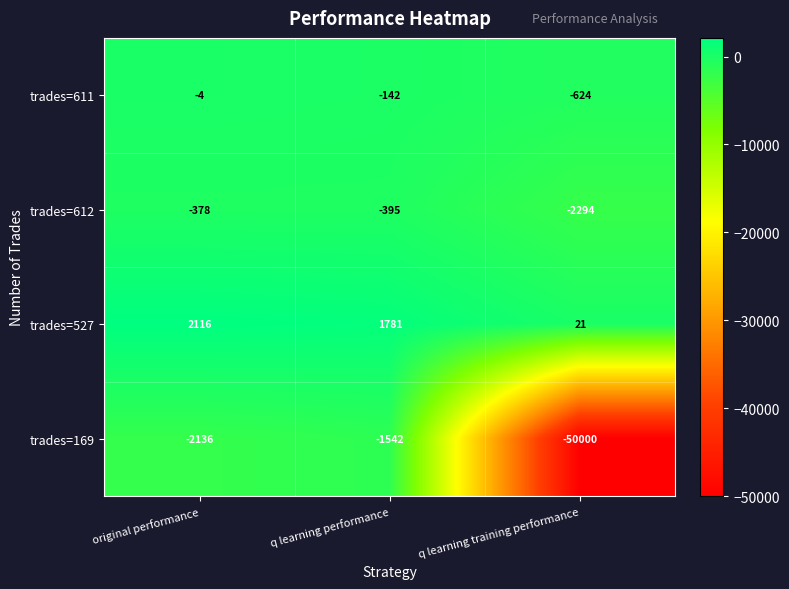

At q learning training performance, list the series in order from largest to smallest.

trades=527, trades=611, trades=612, trades=169